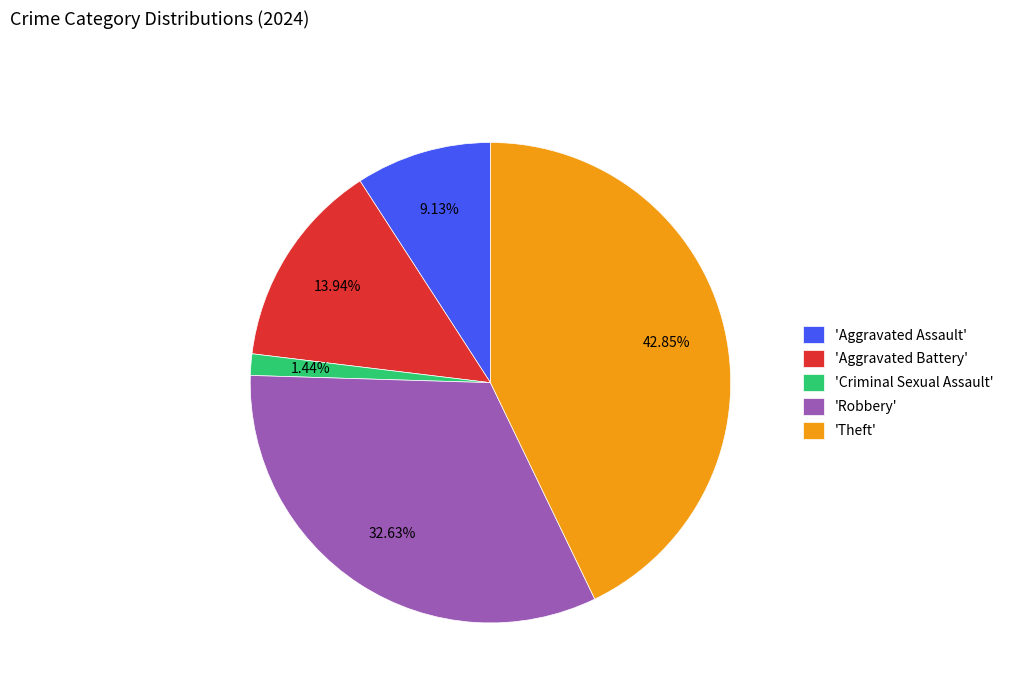

Between 'Aggravated Battery' and 'Robbery', which is larger?

'Robbery'